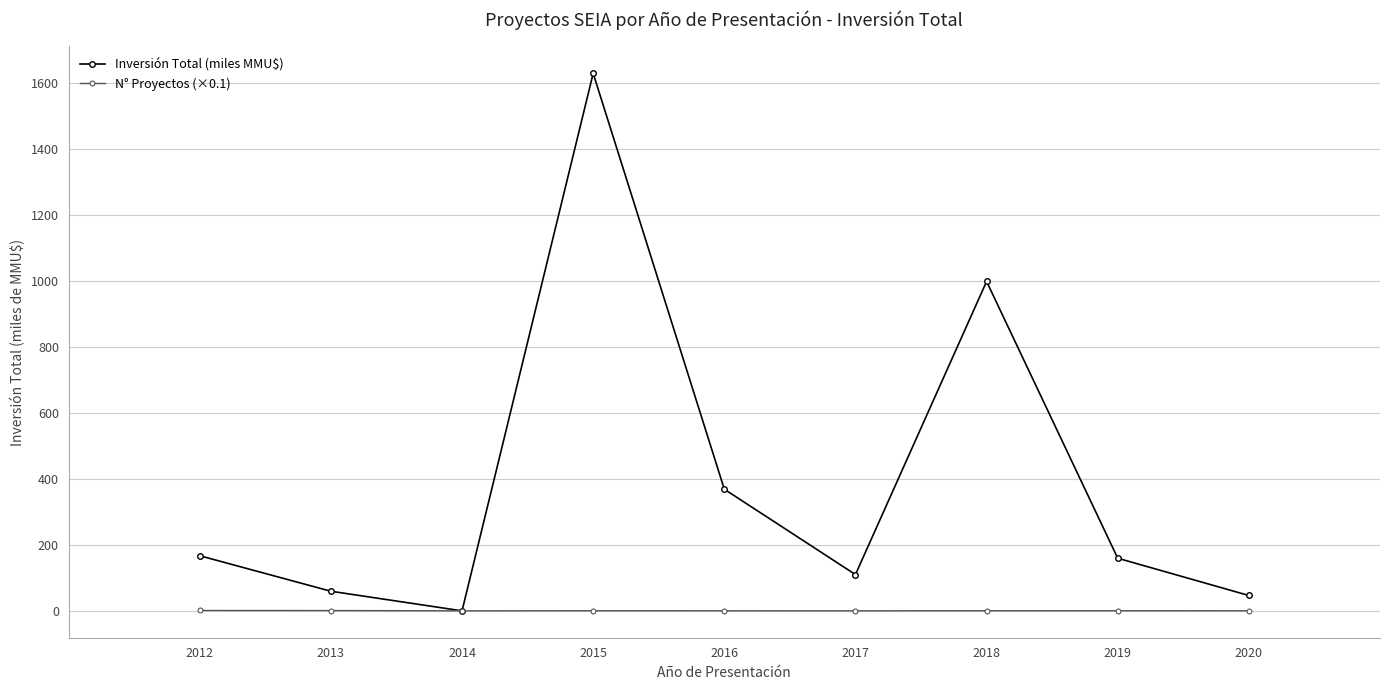

Which series has the largest total across all categories?

Inversión Total (miles MMU$)